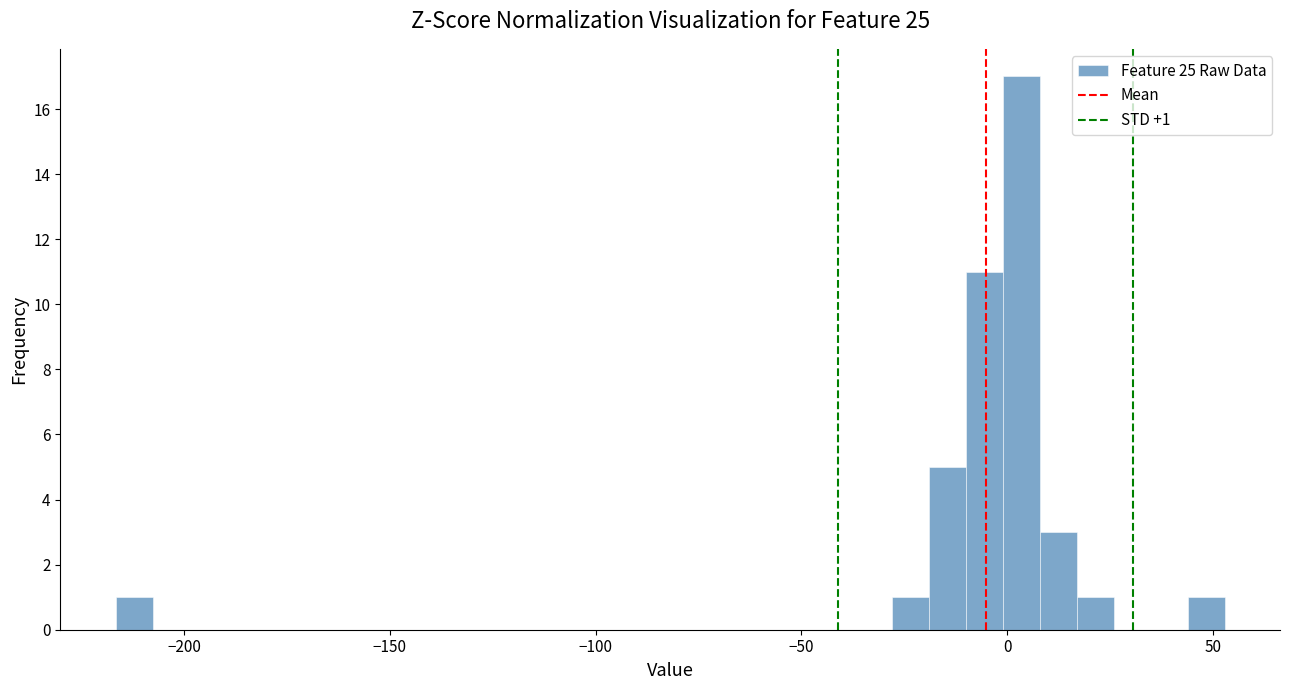

Read against the x-axis, roughly where is the centre of the tallest bar?

5